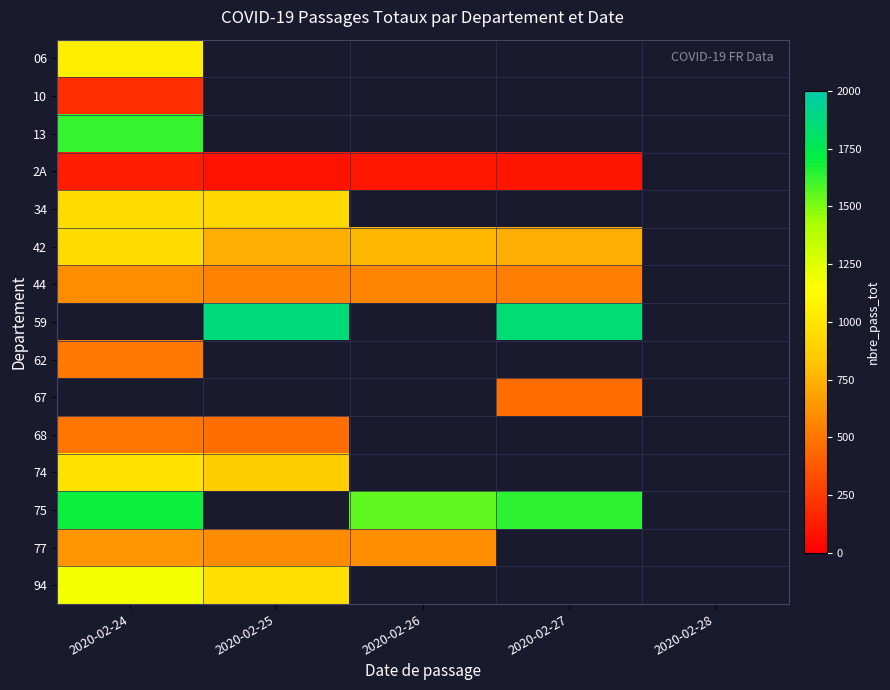

How many values in 68 are above zero?

2